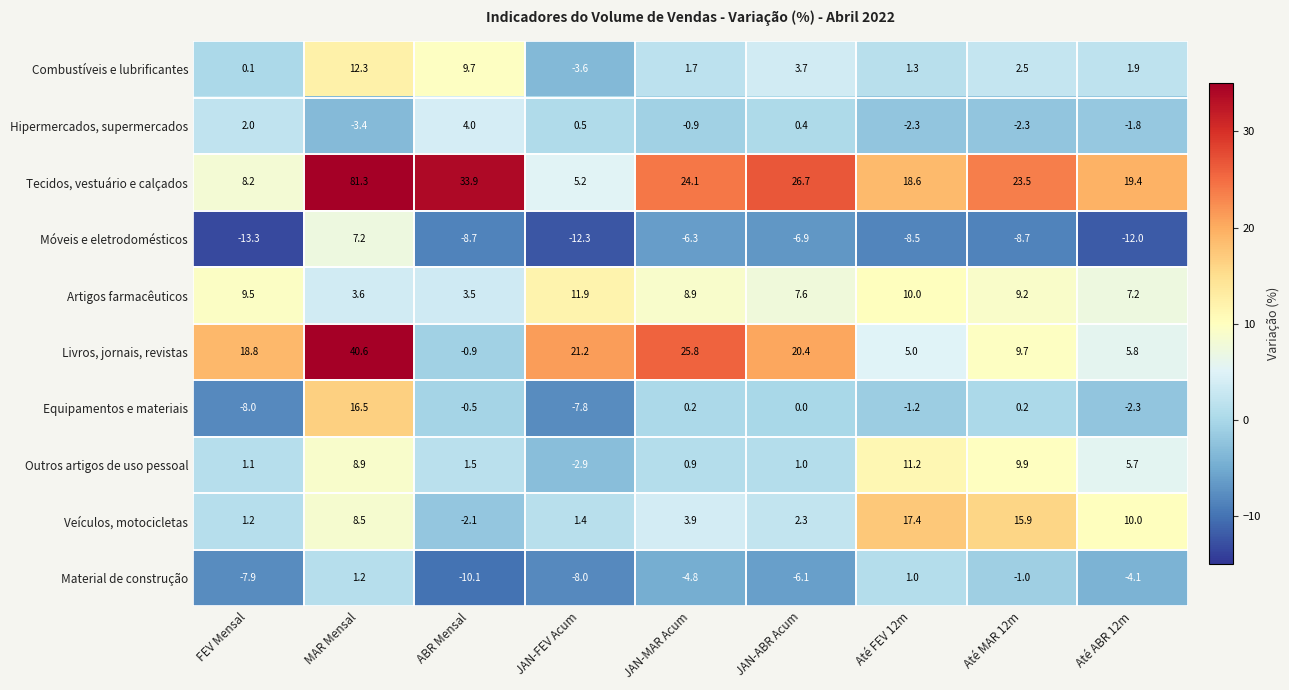

At which label does Tecidos, vestuário e calçados reach its peak?

MAR Mensal